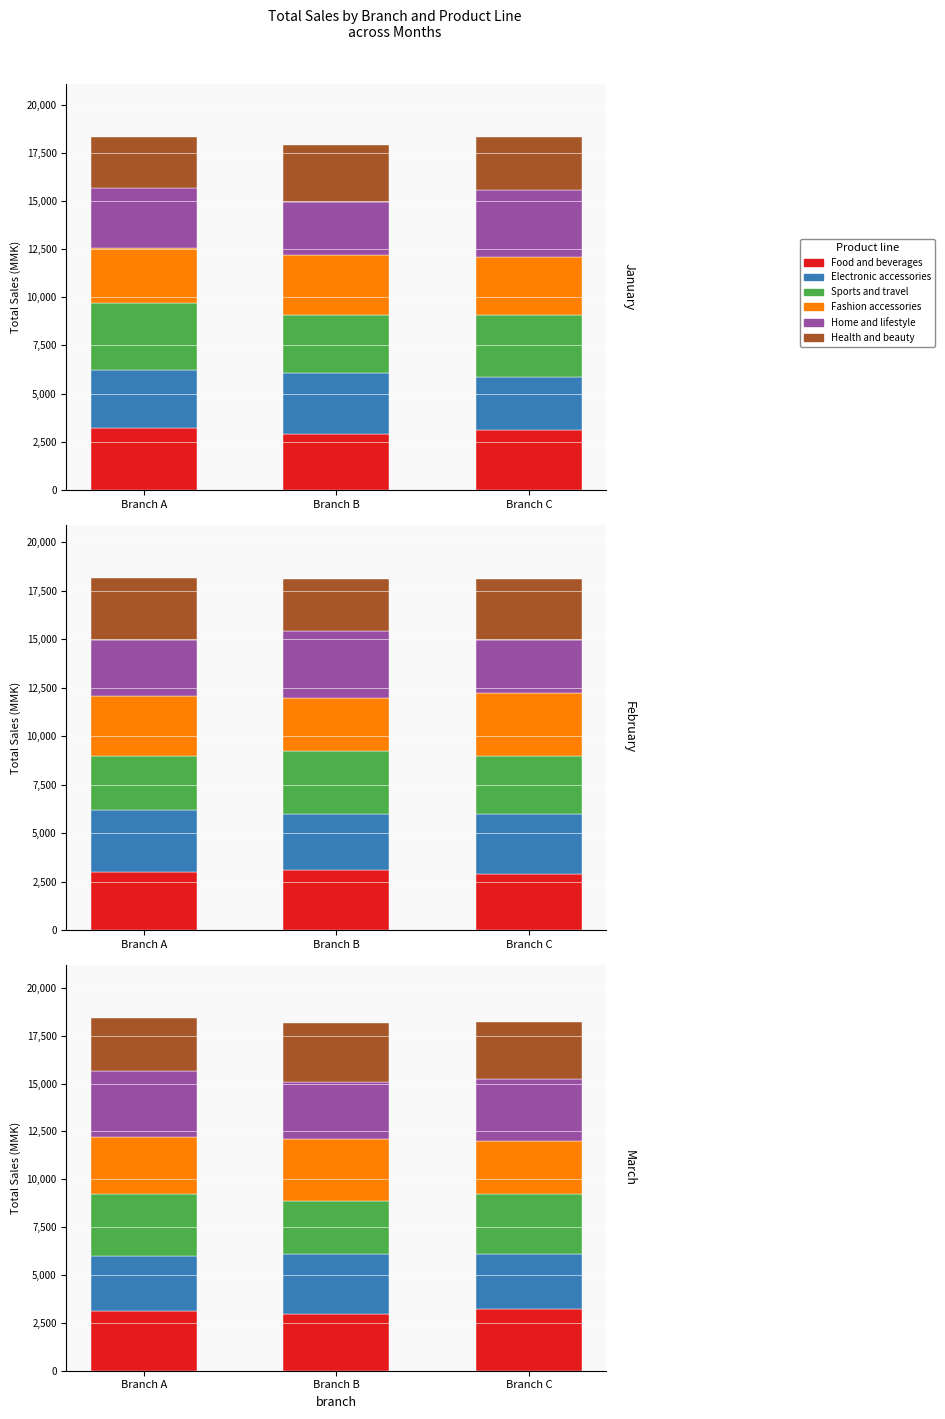

What is the sum of the Health and beauty values at Branch B and Branch A?

5868.3